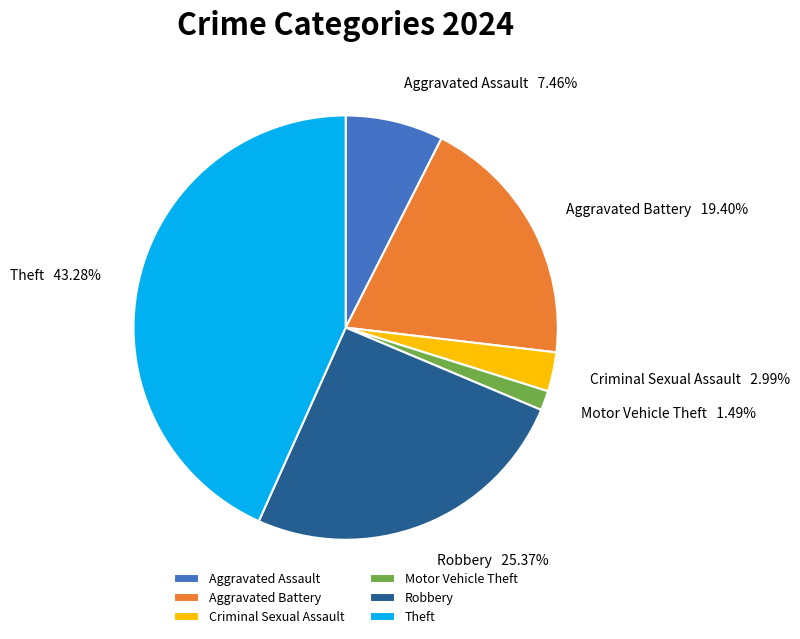

Count the number of slices in the pie.

6